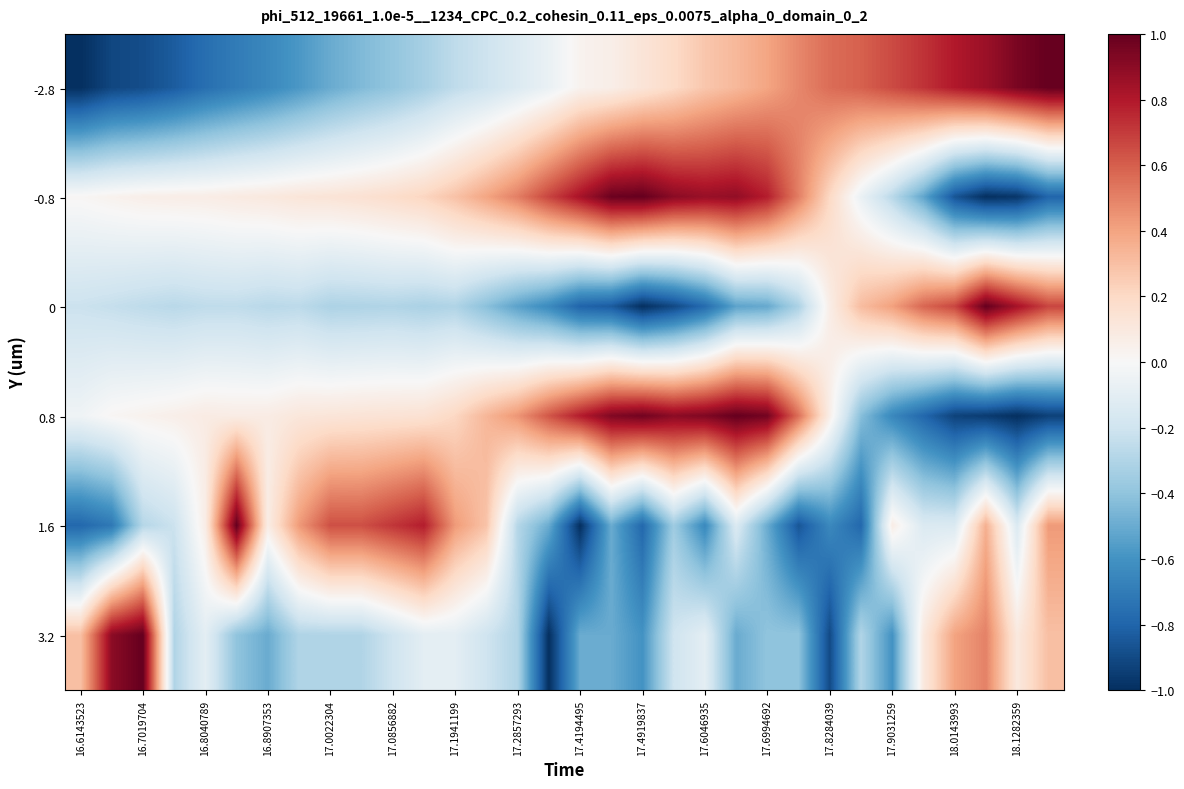

Reading right to left, extract all data points from this chart.

-2.8: 1.0	0.9	0.9	0.8	0.7	0.7	0.6	0.6	0.5	0.4	0.3	0.3	0.2	0.1	0.1	0.0	-0.1	-0.1	-0.2	-0.3	-0.3	-0.4	-0.4	-0.5	-0.6	-0.6	-0.7	-0.8	-0.8	-0.9	-0.9	-1.0
-0.8: -0.8	-1.0	-1.0	-0.9	-0.5	-0.3	-0.1	0.2	0.5	0.8	0.9	0.9	0.9	1.0	1.0	0.8	0.7	0.5	0.4	0.3	0.2	0.2	0.2	0.1	0.1	0.1	0.1	0.1	0.1	0.1	0.0	0.0
0: 0.7	0.8	1.0	0.7	0.6	0.4	0.3	0.1	-0.3	-0.5	-0.5	-0.8	-0.9	-1.0	-0.8	-0.8	-0.6	-0.5	-0.4	-0.3	-0.3	-0.3	-0.3	-0.3	-0.3	-0.3	-0.3	-0.3	-0.3	-0.3	-0.2	-0.2
0.8: -0.9	-1.0	-1.0	-0.9	-0.8	-0.6	-0.4	0.1	0.6	1.0	1.0	0.9	0.9	1.0	0.9	0.8	0.6	0.4	0.3	0.2	0.1	0.1	0.1	0.1	0.1	0.1	0.1	0.1	0.1	0.0	0.0	-0.0
1.6: 0.4	-0.1	0.4	-0.1	-0.1	0.1	-0.8	-0.6	-0.9	-0.5	-0.1	-0.6	-0.4	-0.8	-0.5	-1.0	-0.5	-0.3	0.3	0.4	0.8	0.7	0.6	0.6	0.4	0.1	1.0	0.1	-0.2	-0.3	-0.7	-0.8
3.2: 0.3	0.1	0.5	0.4	0.1	-0.6	-0.3	-0.9	-0.4	-0.4	-0.5	-0.1	-0.2	-0.6	-0.5	-0.5	-1.0	-0.3	-0.2	-0.1	-0.1	-0.2	-0.3	-0.3	-0.3	-0.5	-0.4	-0.1	-0.3	1.0	0.9	0.3